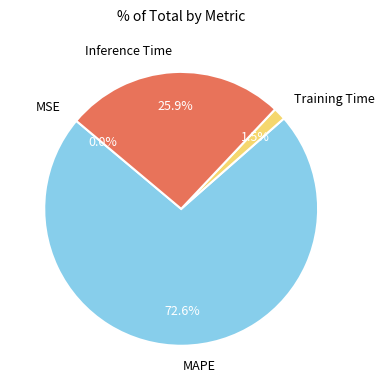

What percentage is the MAPE slice, to the nearest percent?

73%